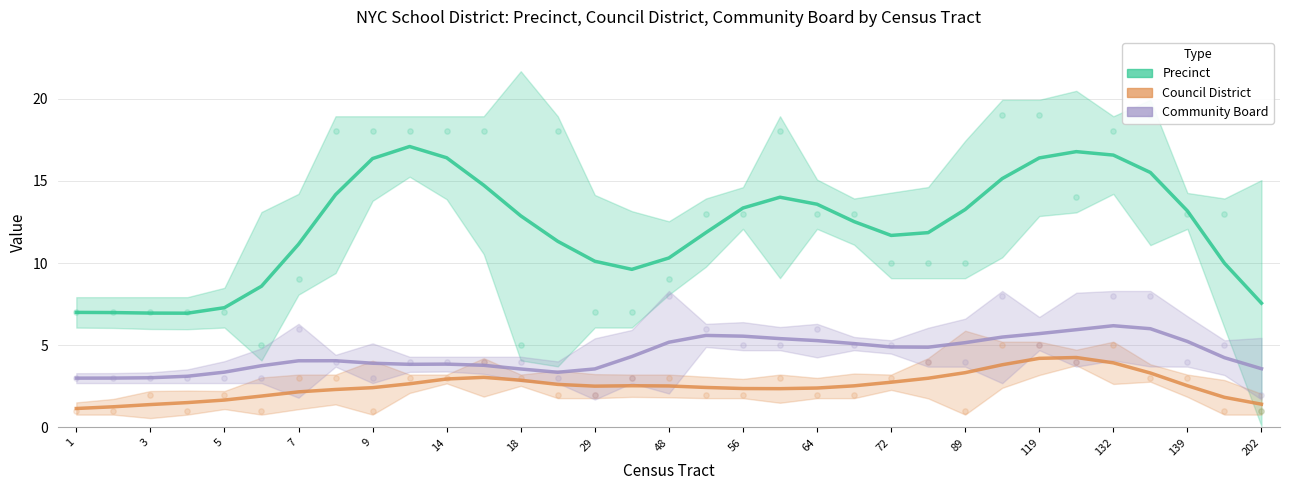

Which series reaches the minimum Y coordinate?

Council District